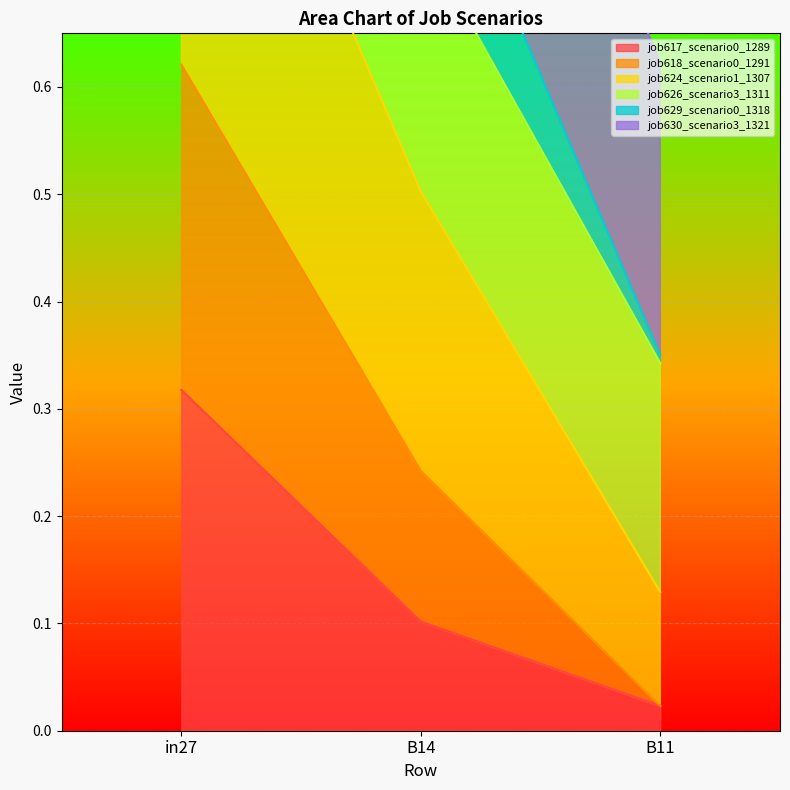

What is the spread (max minus min) of values at B14?

0.8